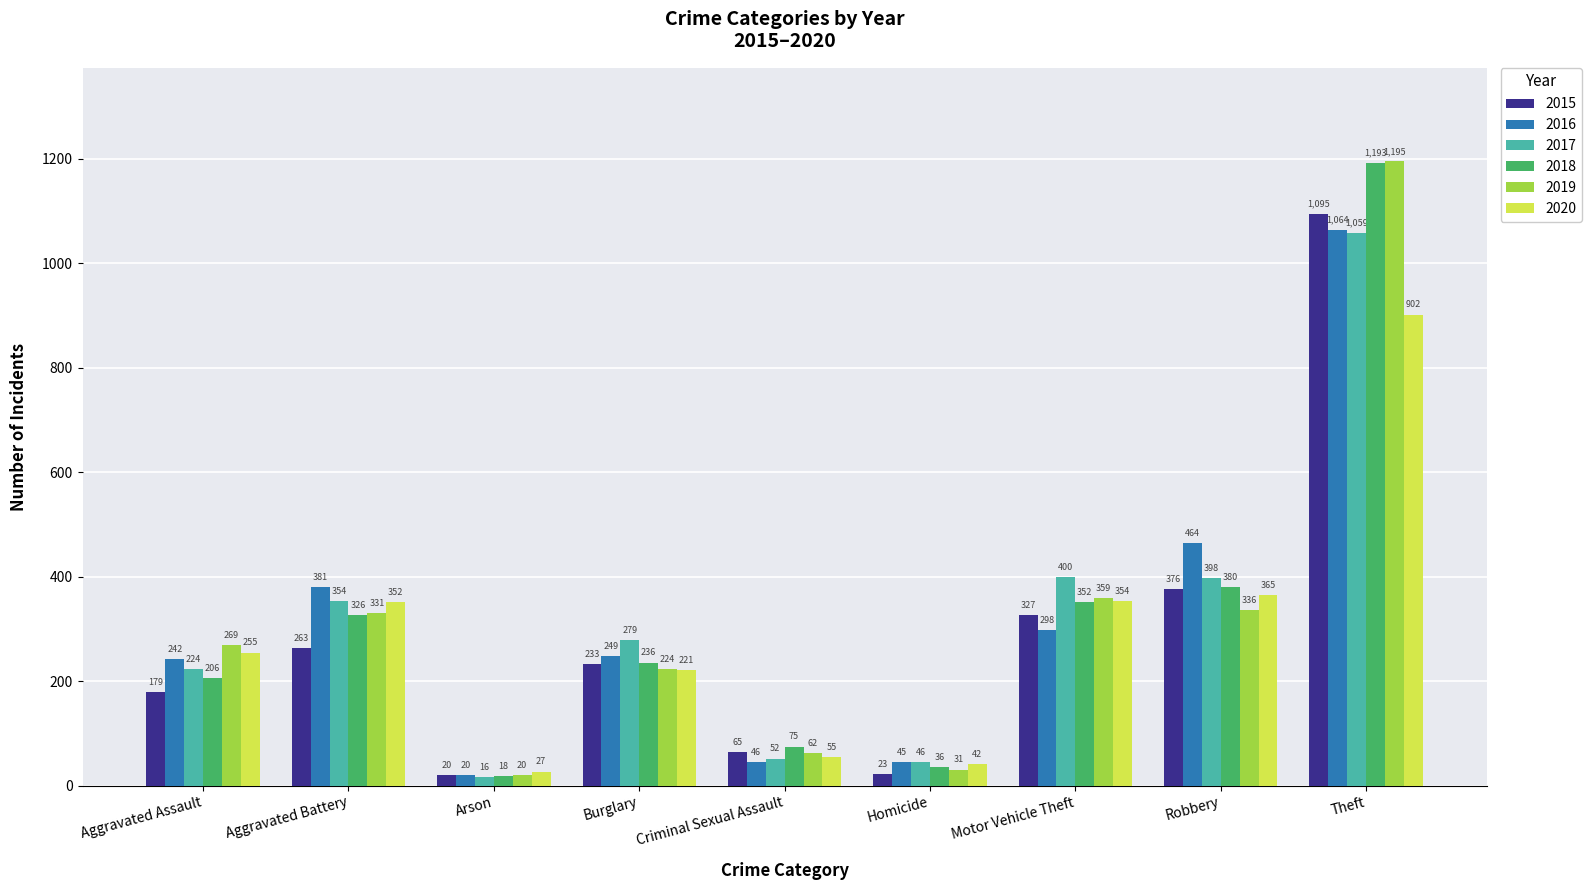

List the labels in order of 2016 value, smallest first.

Arson, Homicide, Criminal Sexual Assault, Aggravated Assault, Burglary, Motor Vehicle Theft, Aggravated Battery, Robbery, Theft